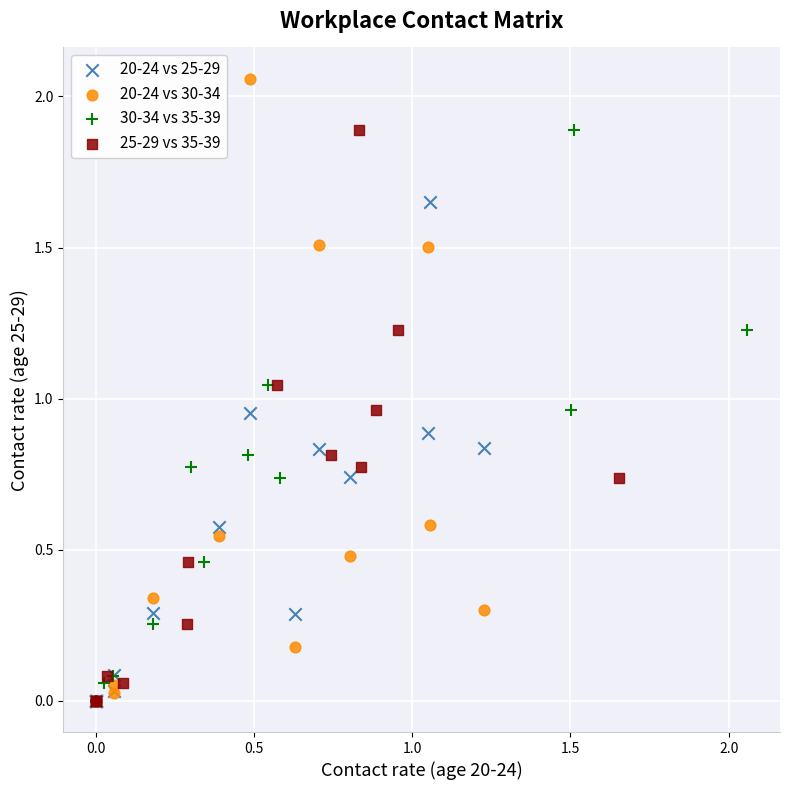

Which series has the largest Y range (max minus min)?

20-24 vs 30-34